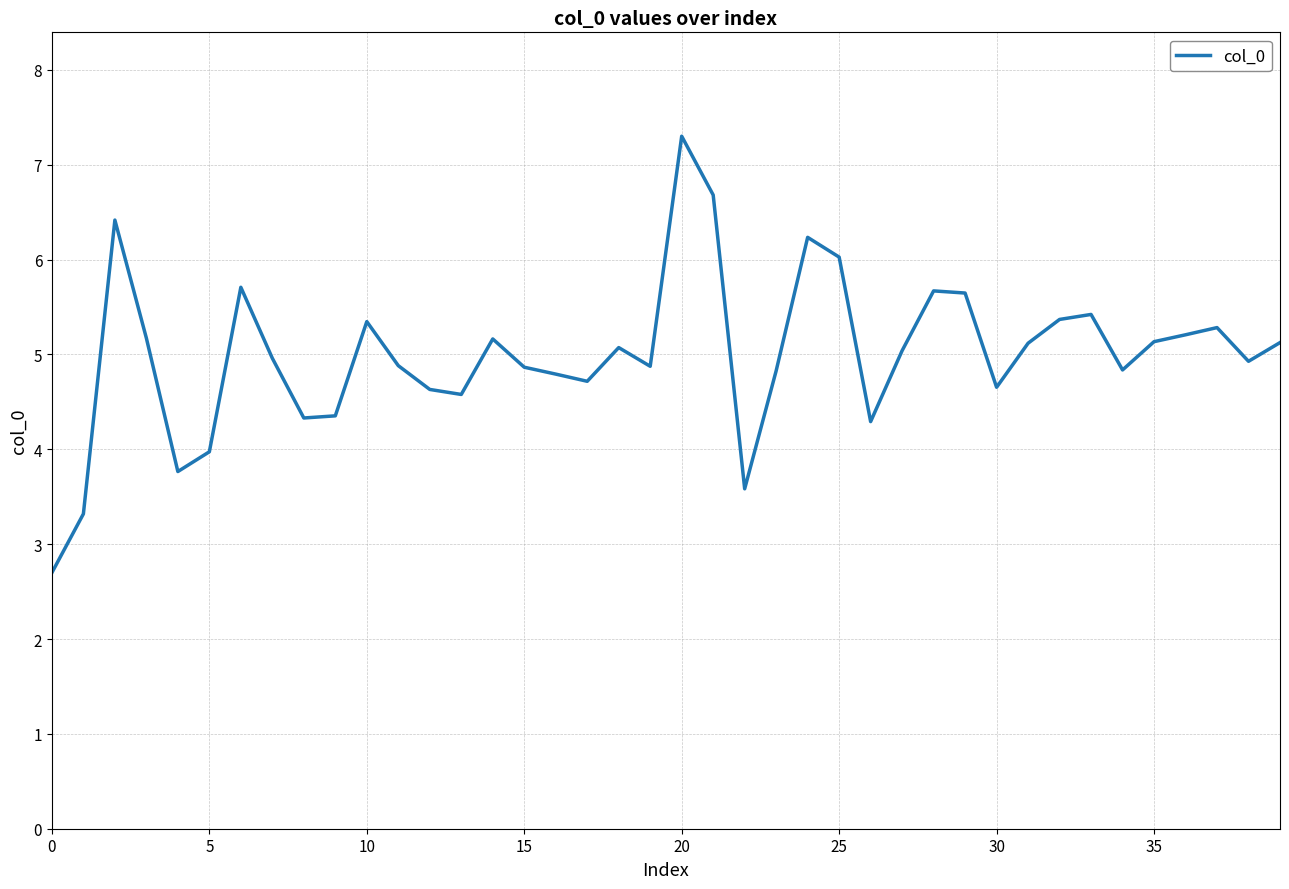

What is the greatest value displayed?

7.3